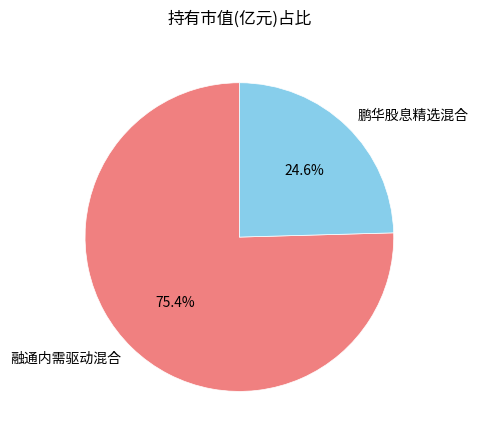

Rank the categories by value from highest to lowest.

融通内需驱动混合, 鹏华股息精选混合